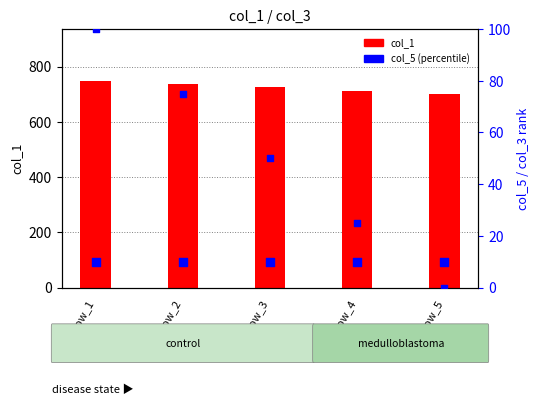

Which series reaches the minimum Y coordinate?

col_3 (scaled)